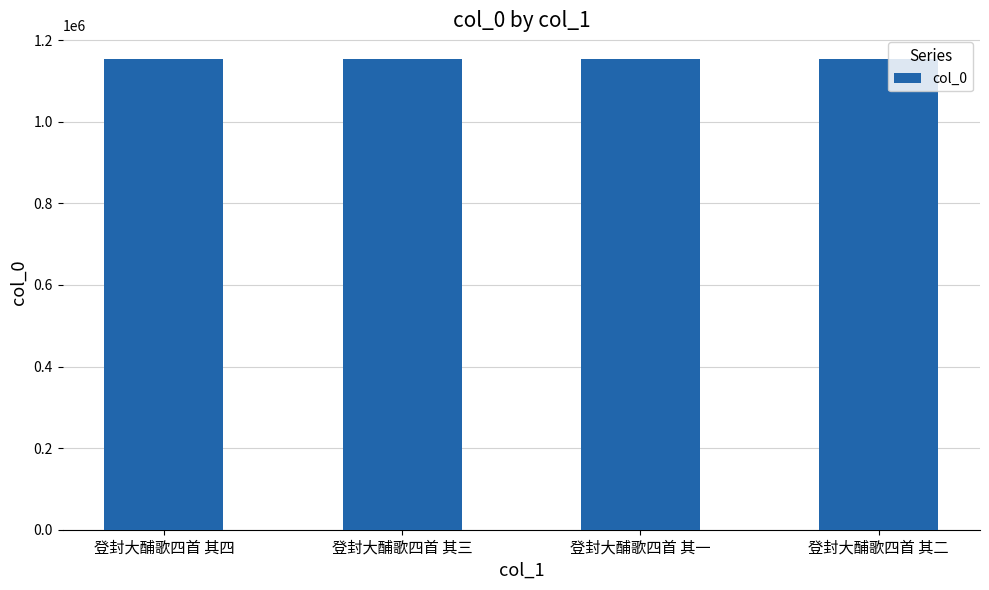

Read the value at 登封大酺歌四首 其二.

1154131